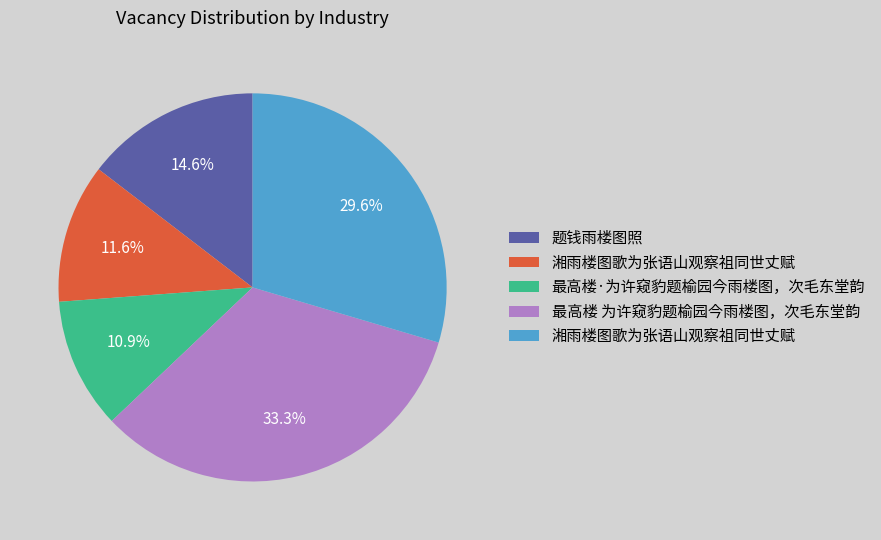

Count the number of slices in the pie.

5